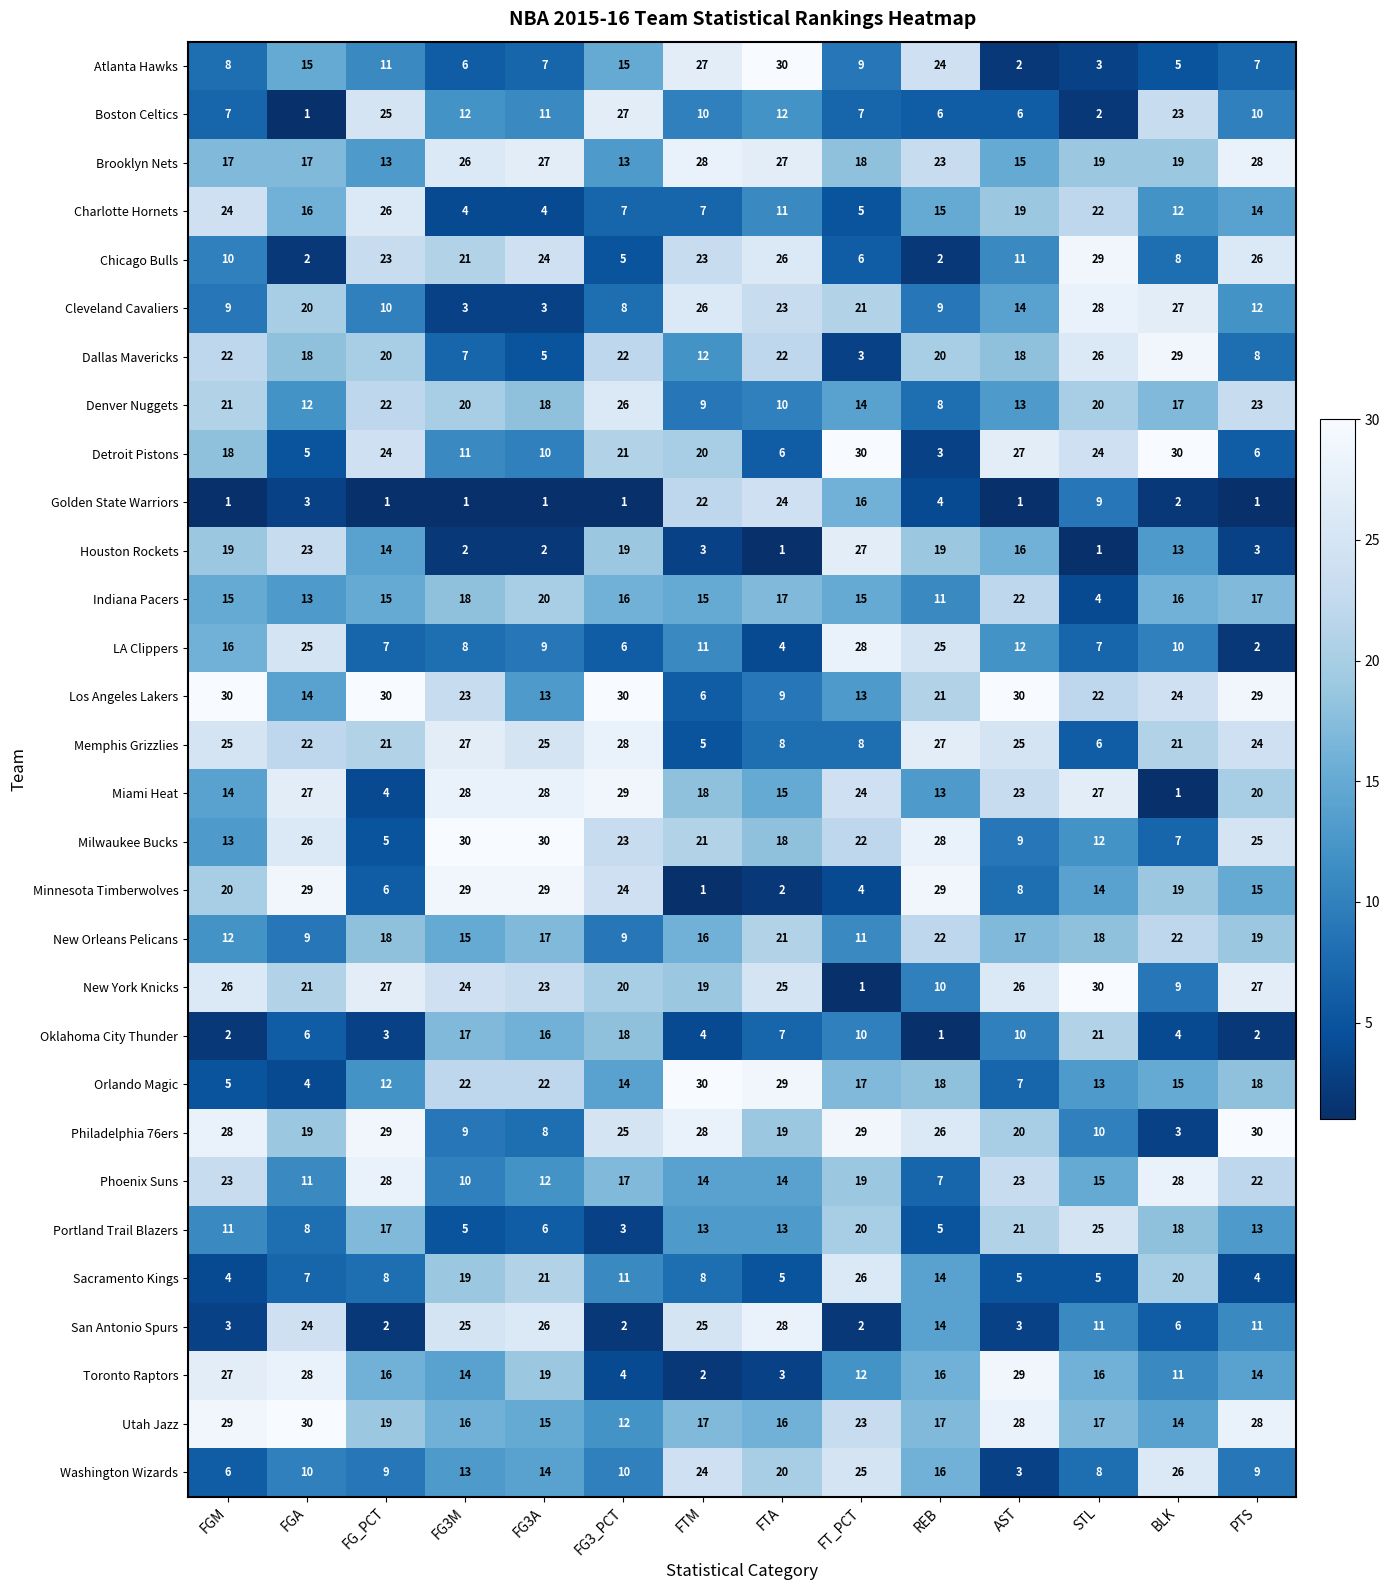

The value of San Antonio Spurs at FT_PCT is 1. True or false?

False